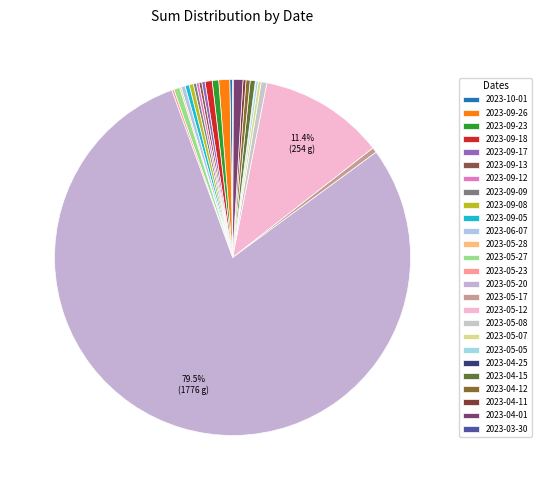

To the nearest percent, what is the difference between the largest and smallest slice percentages?

79%